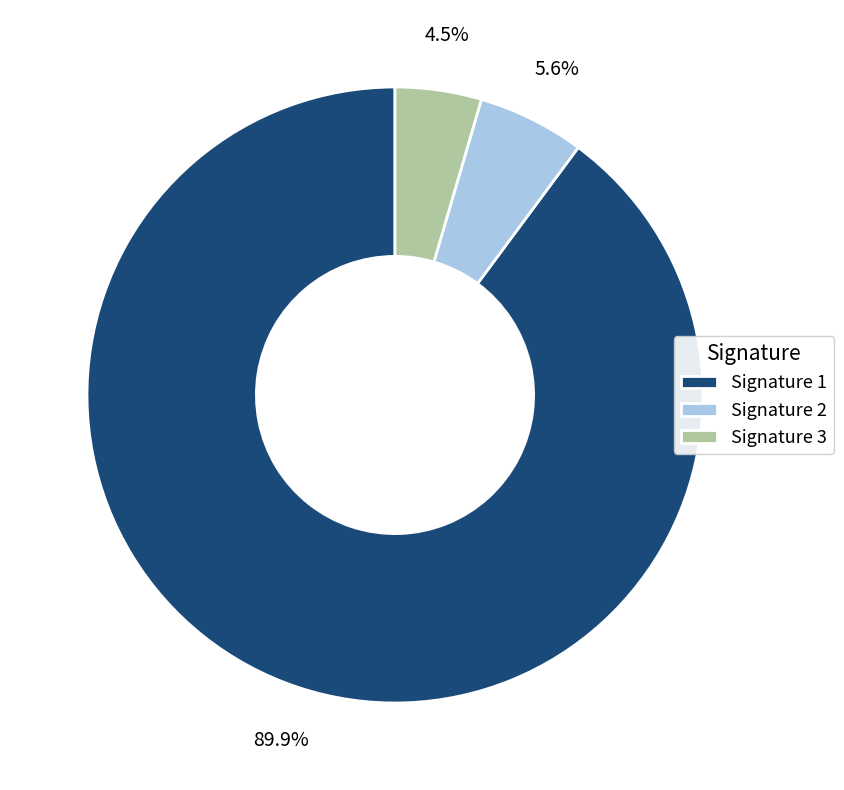

Which slice is the smallest?

Signature 3